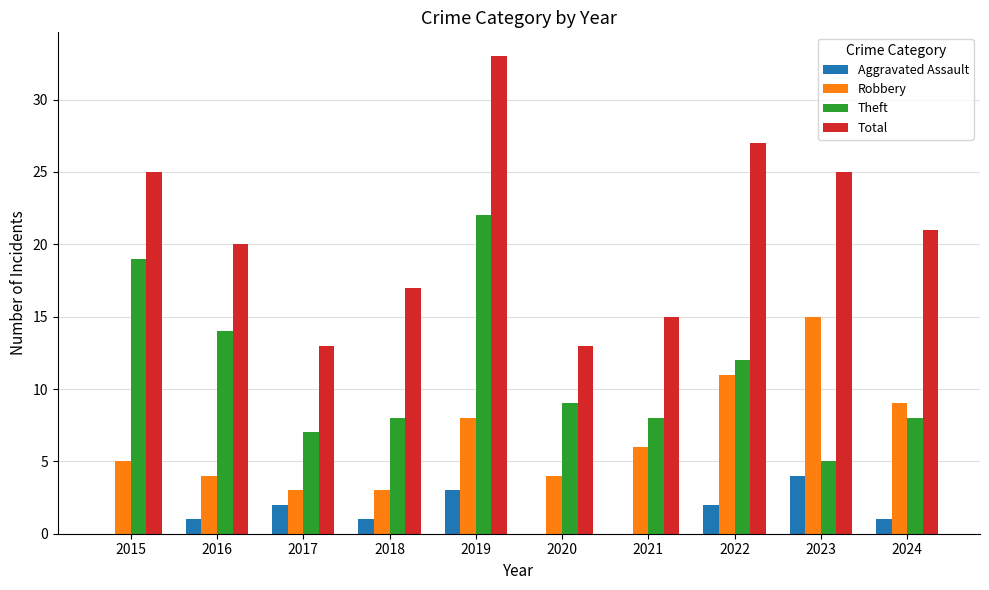

Is it true that Total equals 25 at 2023?

True